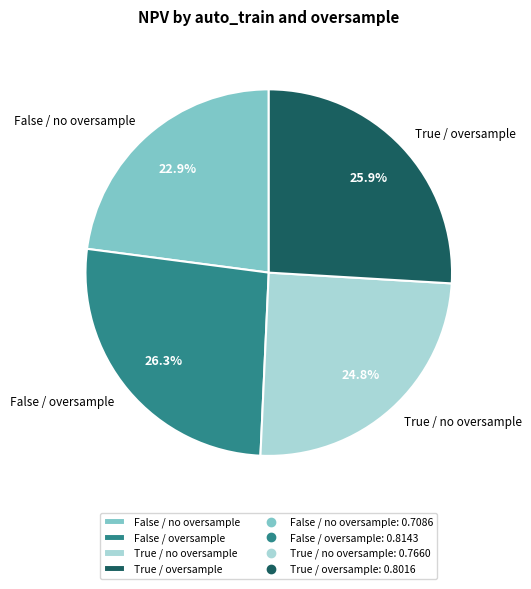

Which slice is the smallest?

False / no oversample